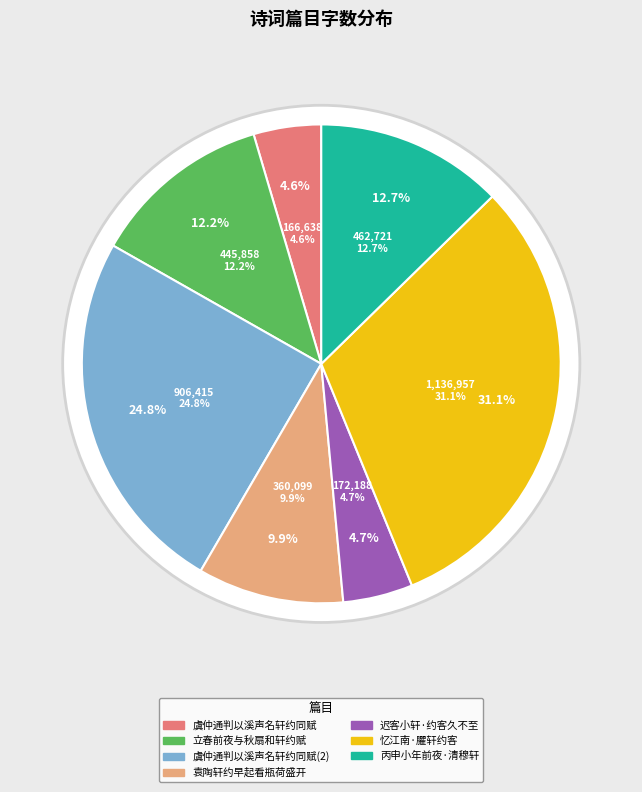

How many segments does this pie chart have?

7